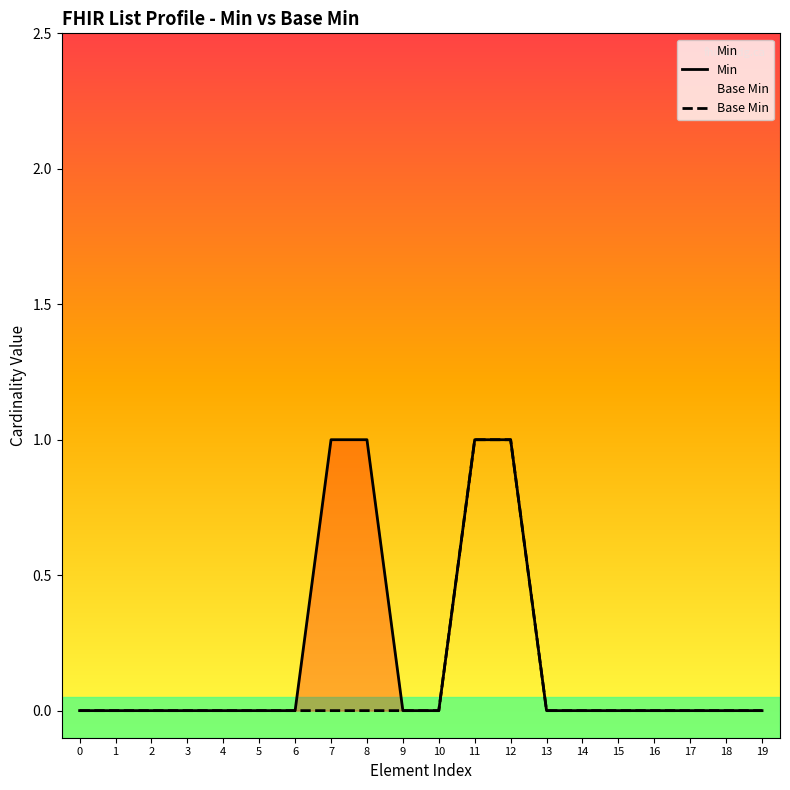

Is the value of Base Min at 13 greater than the value of Min at 0?

No